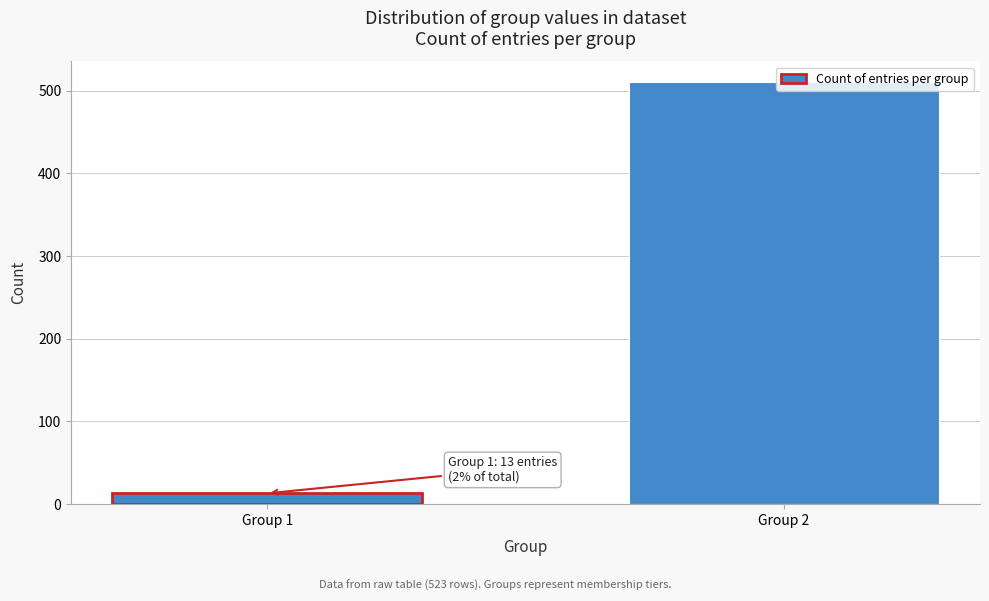

What is the change in value from Group 1 to Group 2?

+497